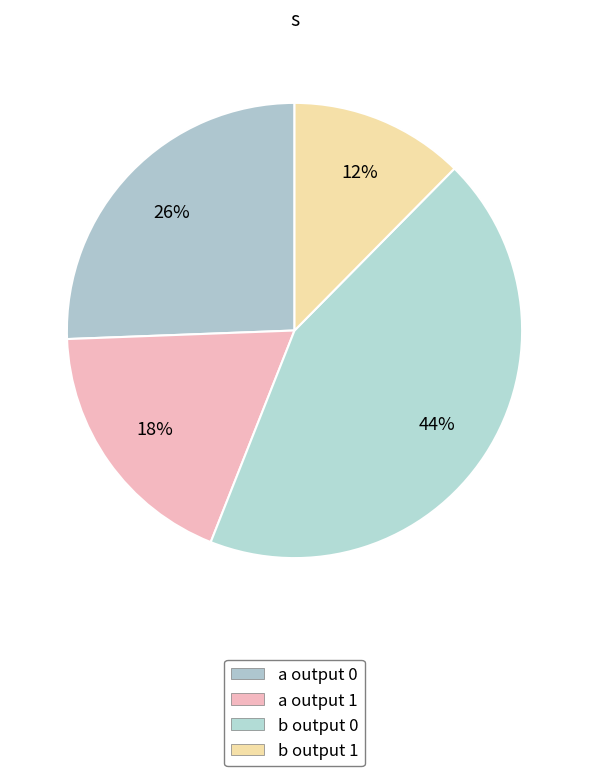

How many segments does this pie chart have?

4